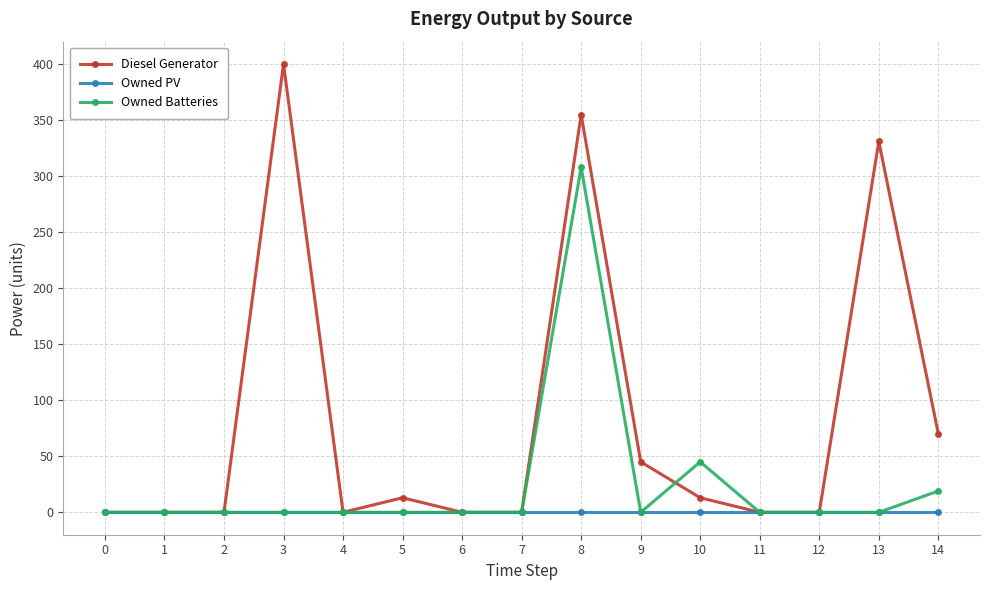

Rank the series by their average value, from lowest to highest.

Owned PV, Owned Batteries, Diesel Generator